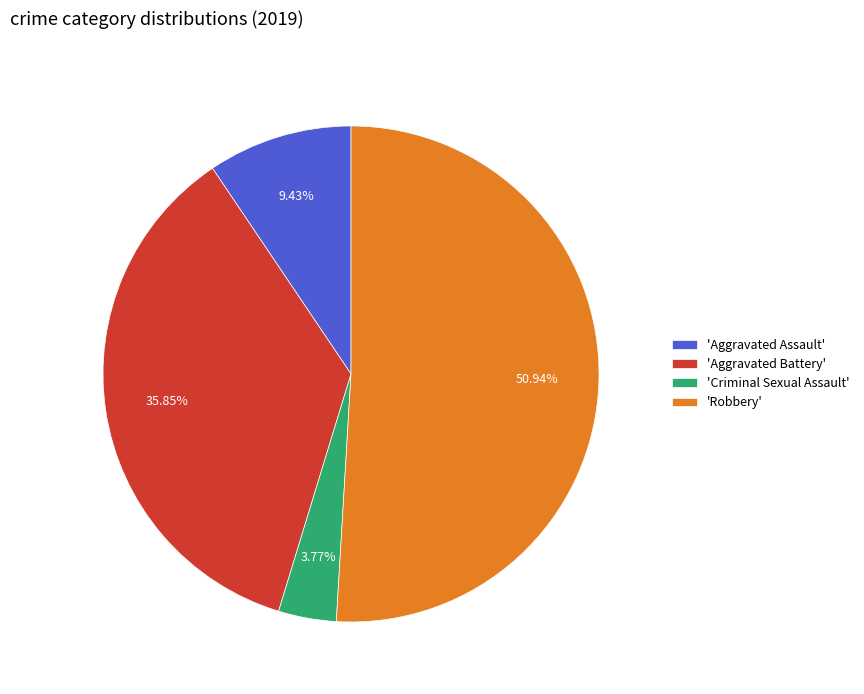

Rank the categories by value from lowest to highest.

'Criminal Sexual Assault', 'Aggravated Assault', 'Aggravated Battery', 'Robbery'